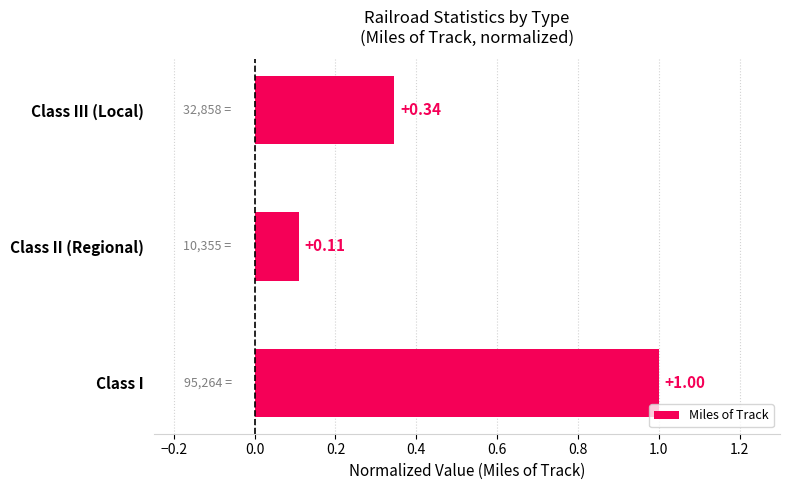

Rank the categories by value from lowest to highest.

Class II (Regional), Class III (Local), Class I